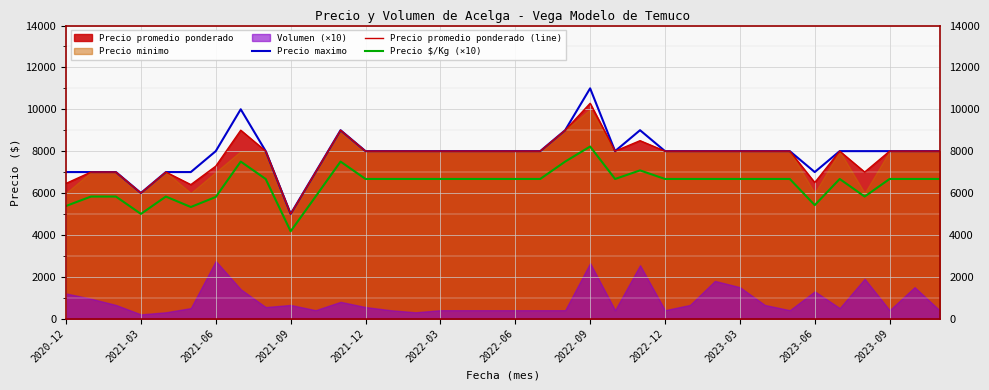

In Precio maximo, how many points are lower than both neighbors (excluding endpoints)?

4